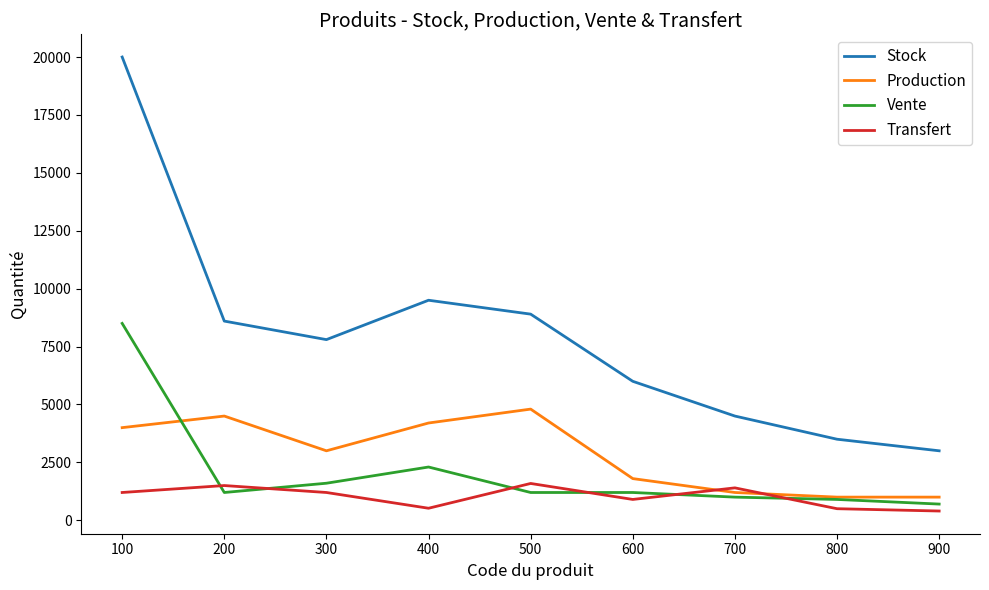

True or false: Stock and Transfert intersect in this chart.

False